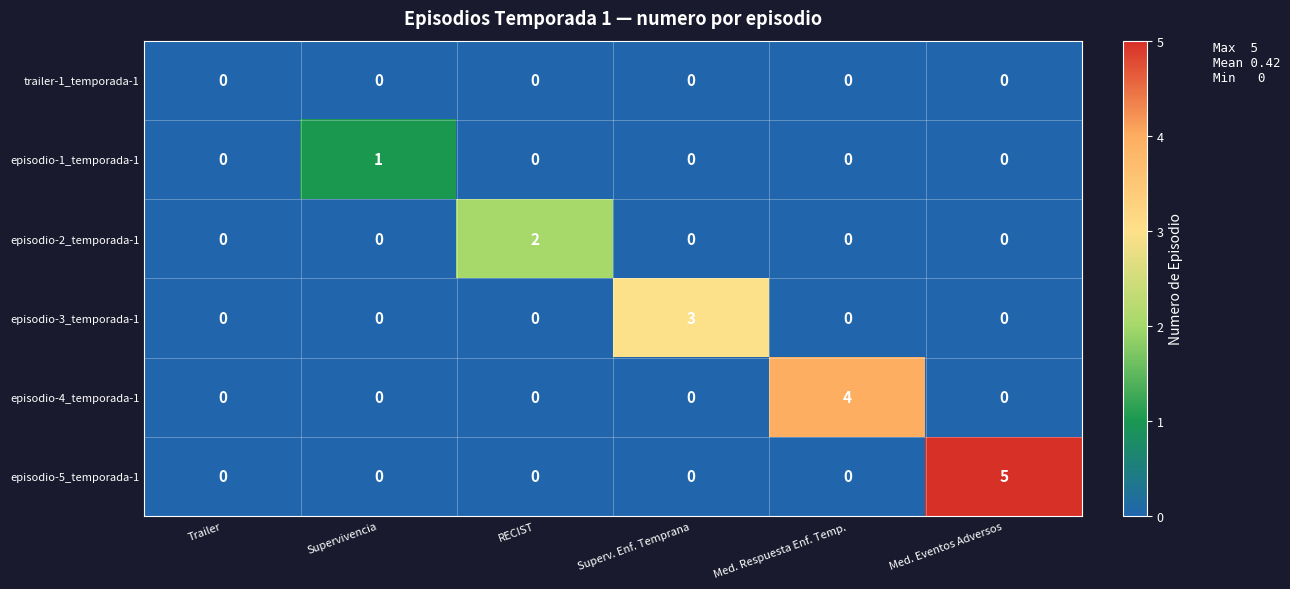

At which category is the sum across all series the highest?

Med. Eventos Adversos